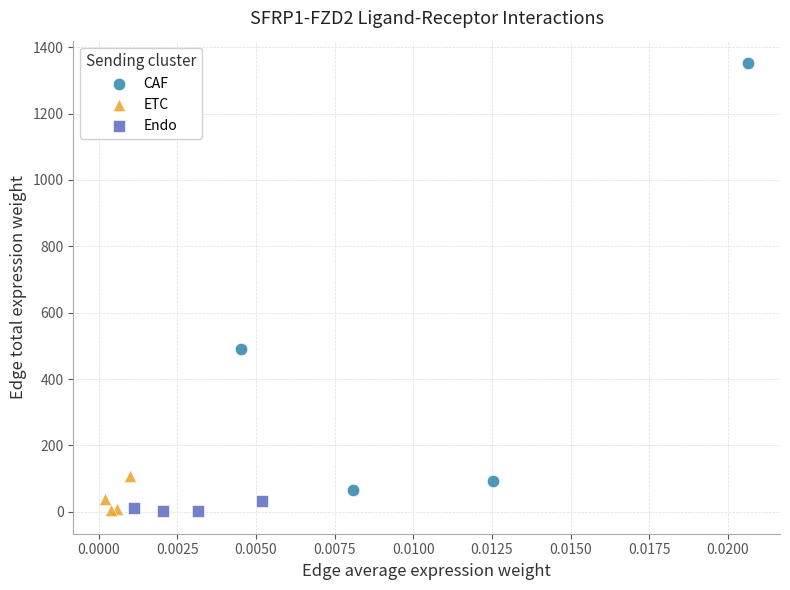

Which series reaches the maximum Y coordinate?

CAF